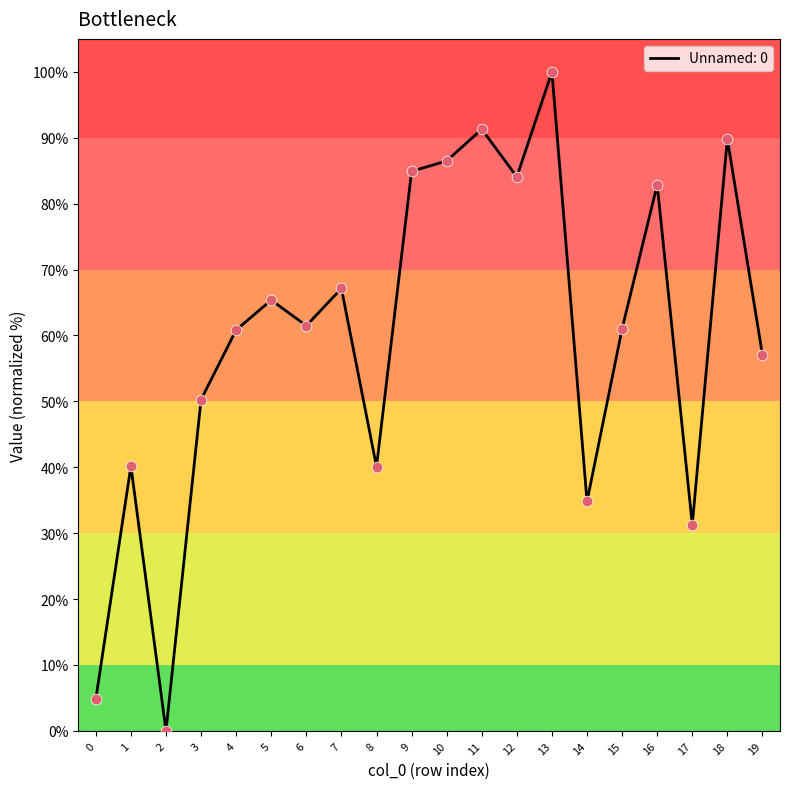

What is the change in value from 10 to 16?

-3.6